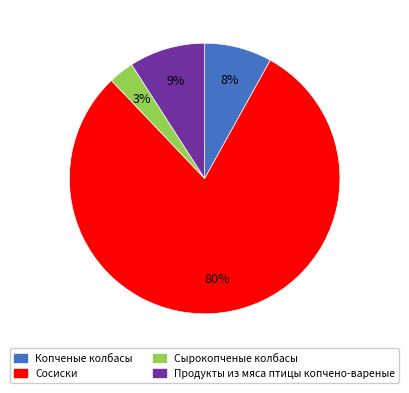

Between Сосиски and Копченые колбасы, which is larger?

Сосиски